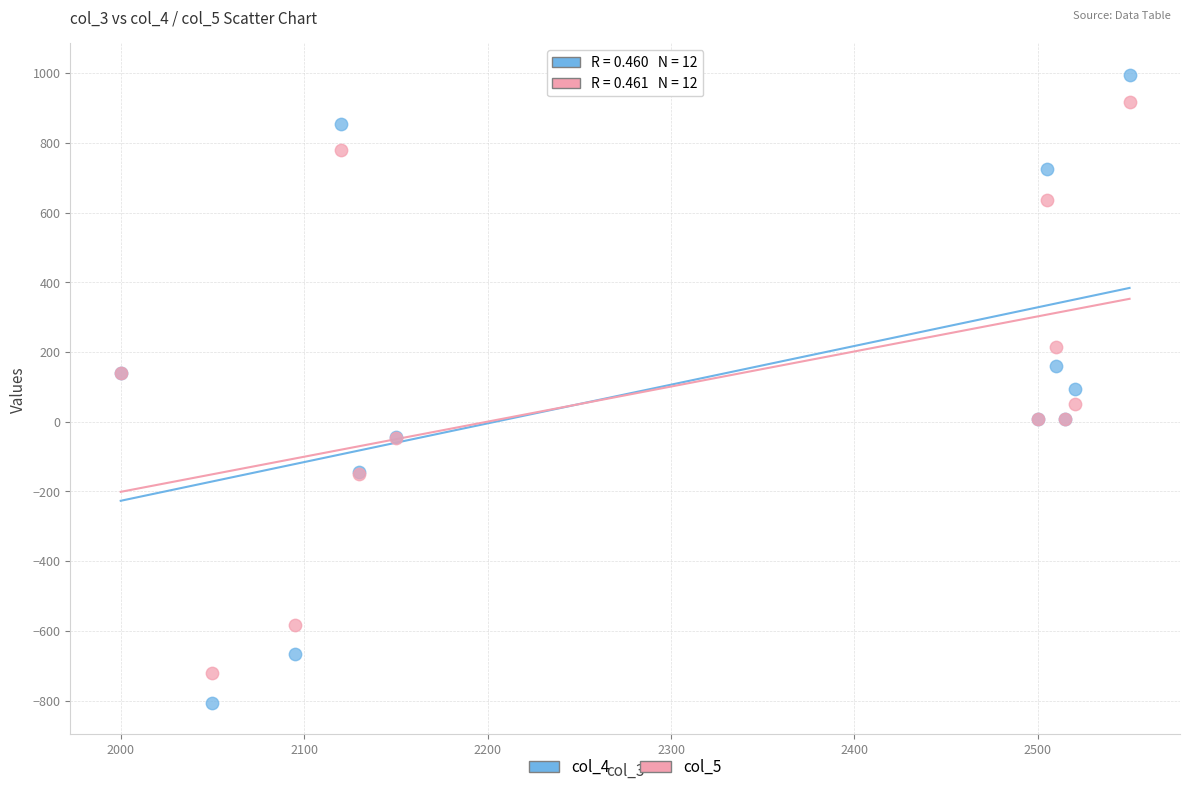

Which series has the widest spread of Y values?

col_4